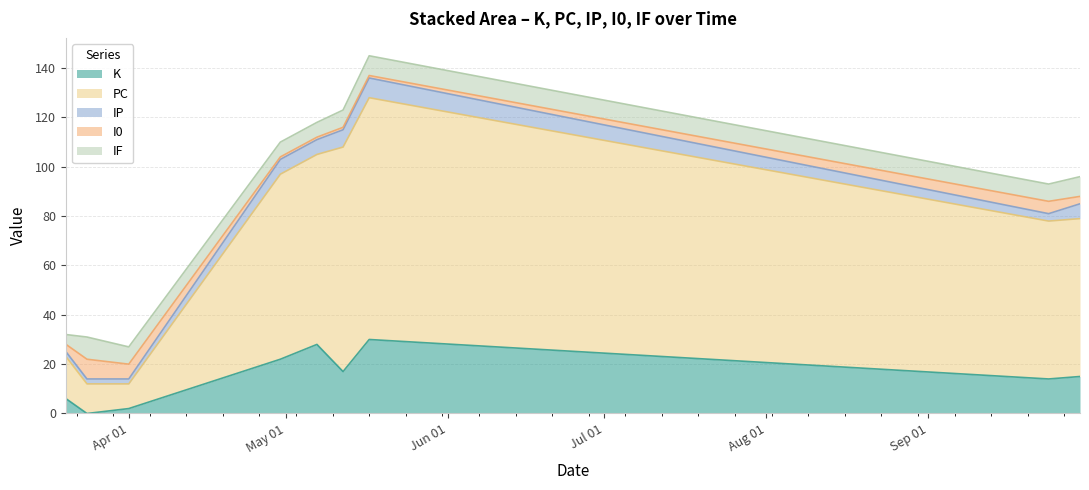

List the labels in order of PC value, largest first.

2022-05-17, 2022-05-12, 2022-05-07, 2022-04-30, 2022-09-24, 2022-09-30, 2022-03-20, 2022-03-24, 2022-04-01